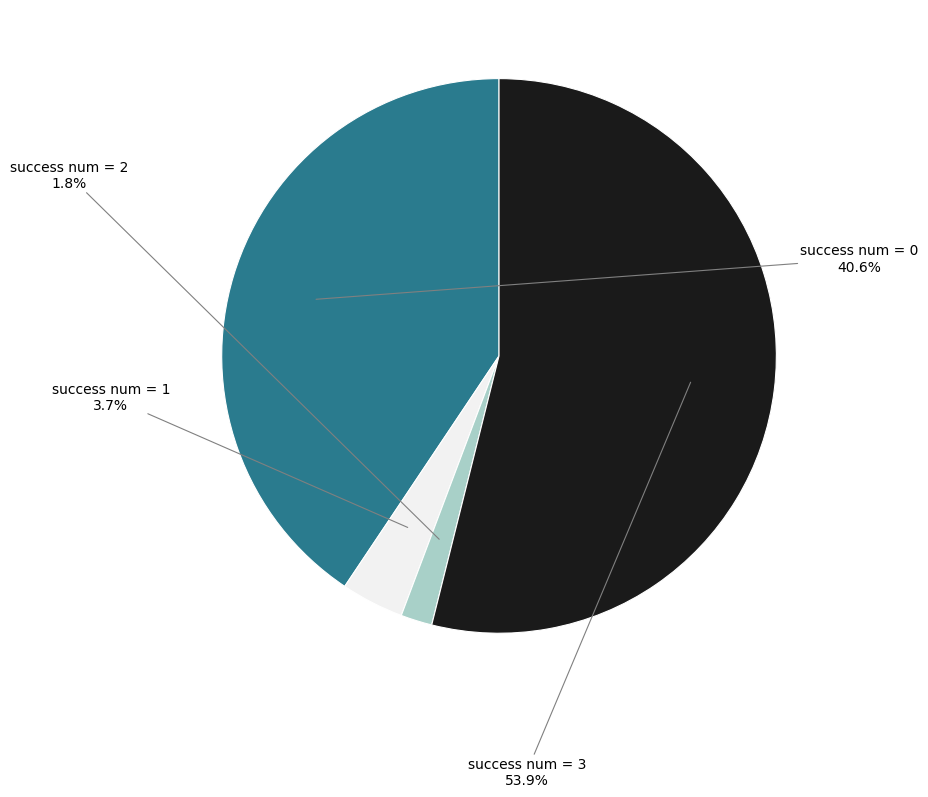

To the nearest percent, what is the difference between the largest and smallest slice percentages?

52%